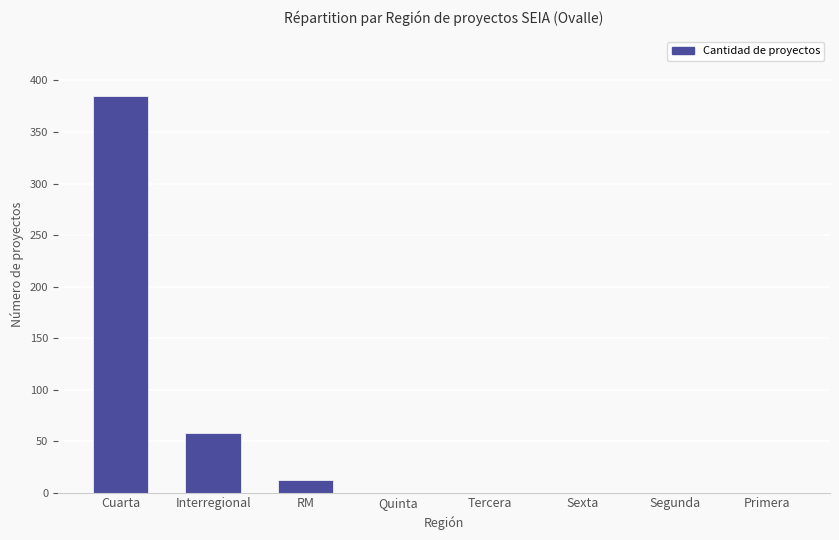

What is the maximum value shown in the chart?

385